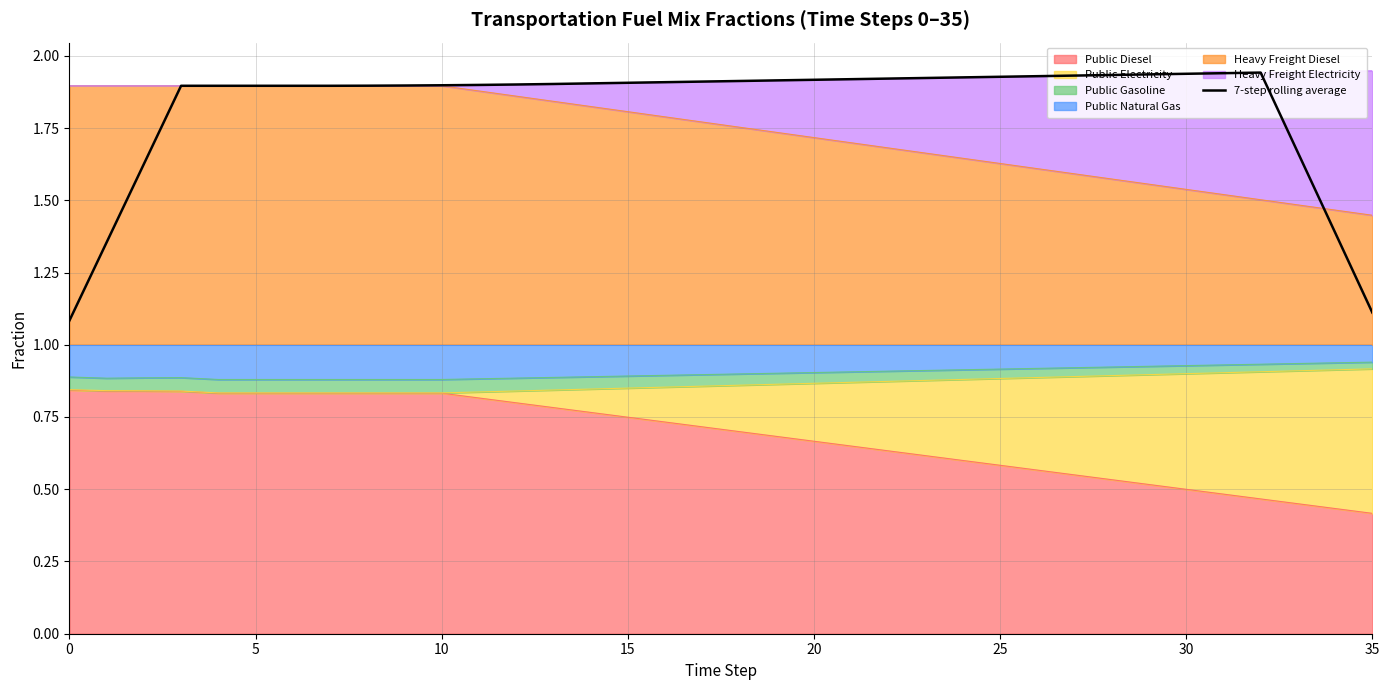

True or false: there are more than 0 points higher than both neighbors.

True